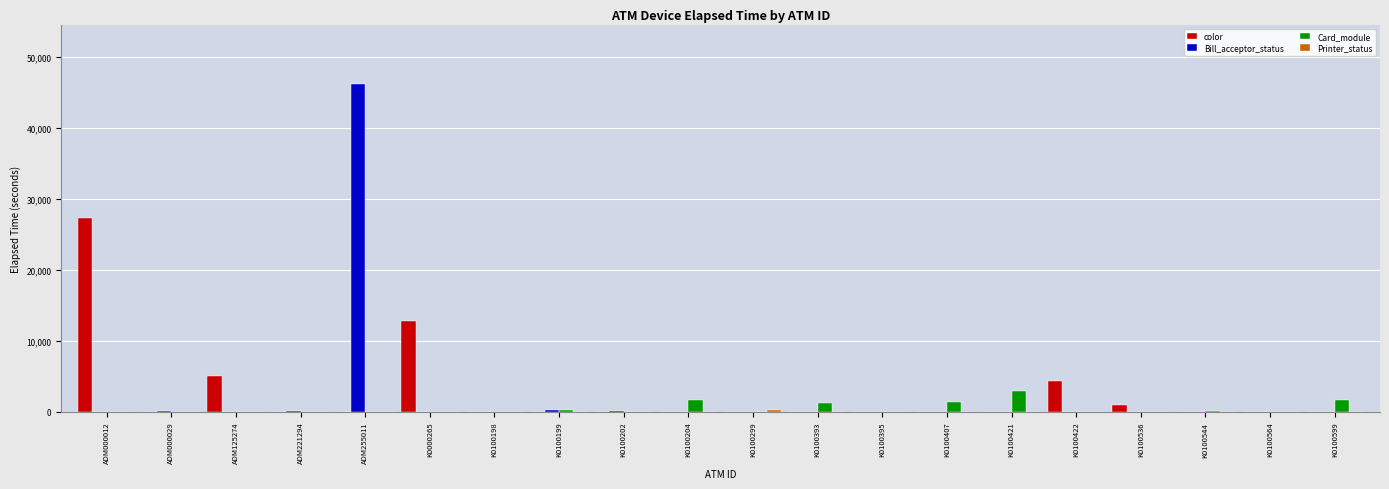

What is the sum of all Card_module values?

9314